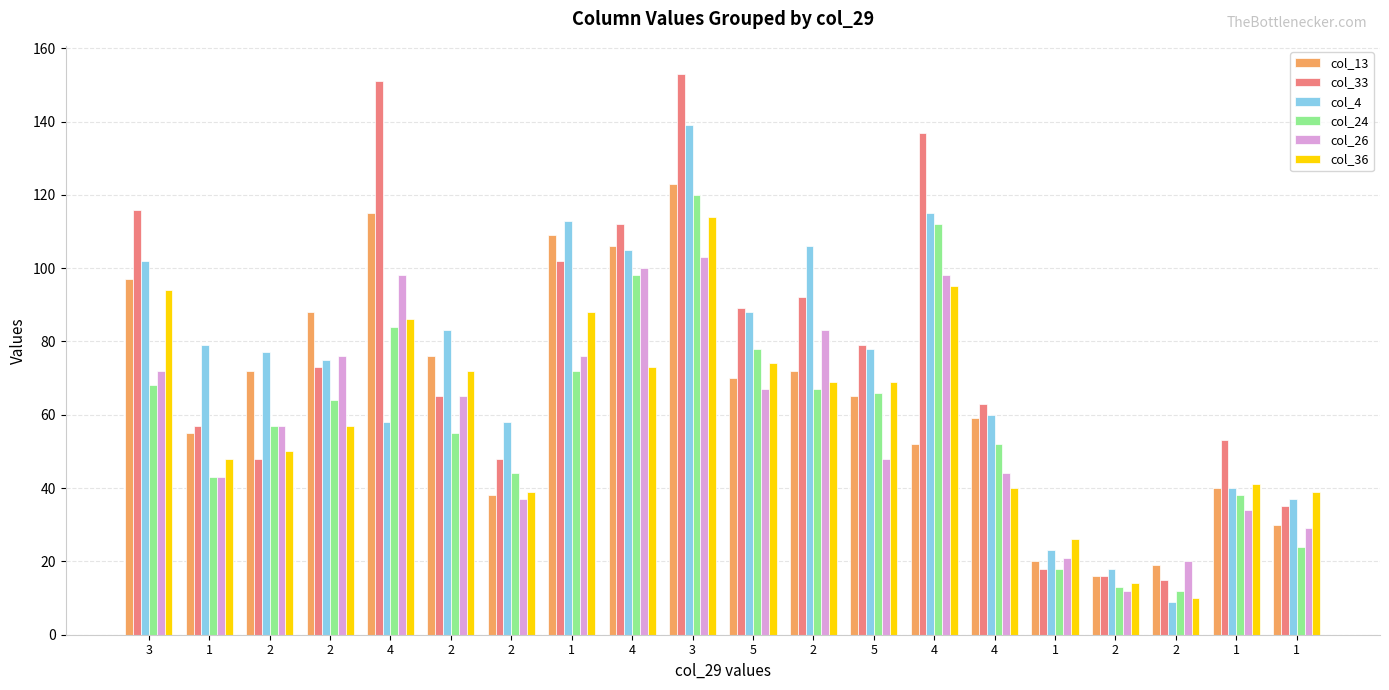

Which category has the highest value in the col_13 series?

3